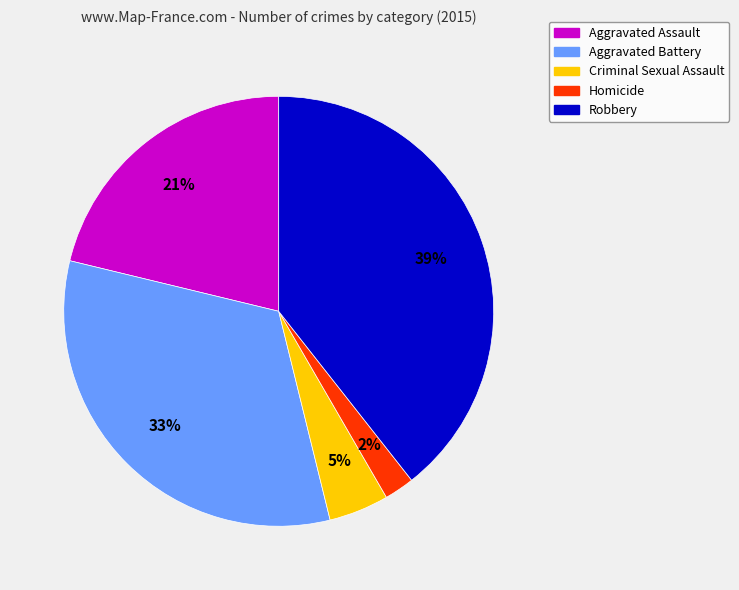

True or false: Homicide accounts for 14% of the total.

False